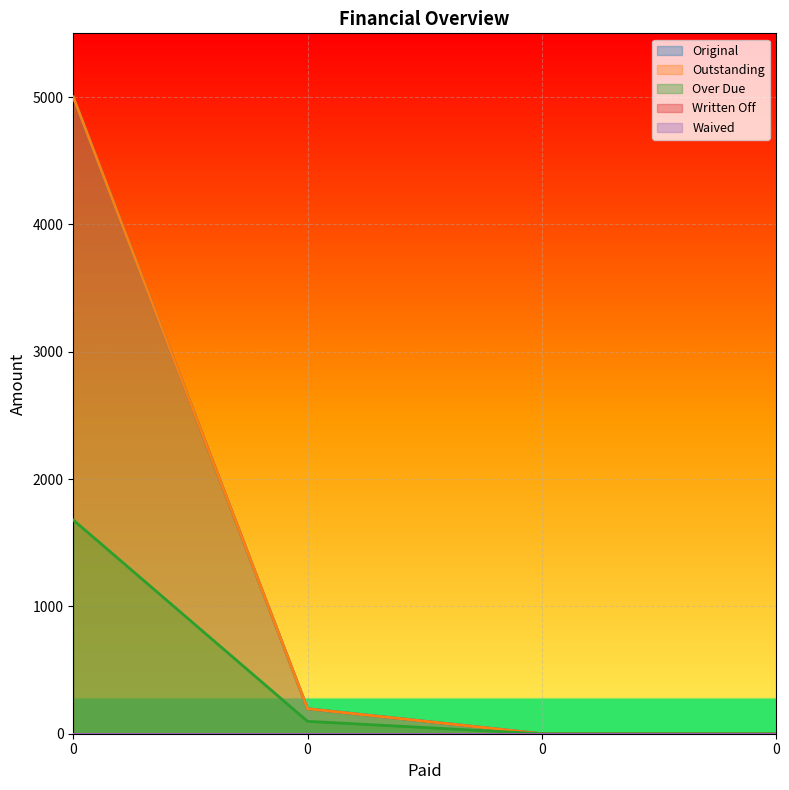

How many values in Over Due are above zero?

2